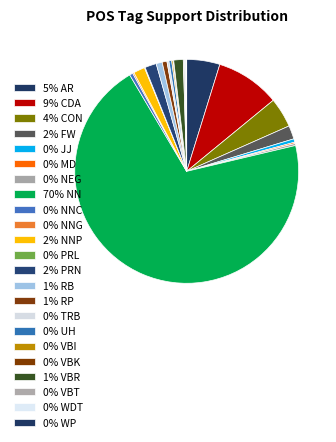

Rank the categories by value from highest to lowest.

NN, CDA, AR, CON, FW, NNP, PRN, VBR, RB, RP, JJ, NNC, UH, NEG, TRB, MD, NNG, VBI, VBT, WDT, PRL, VBK, WP